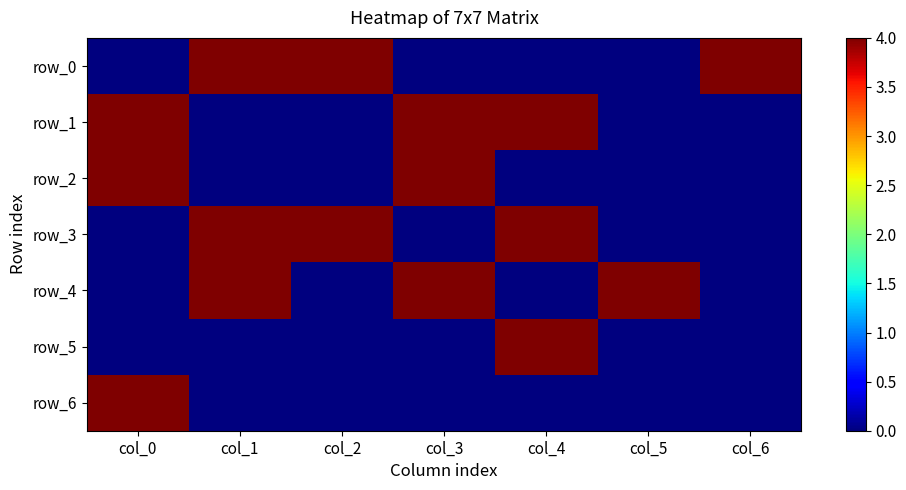

The value of row_2 at col_3 is 4. True or false?

True